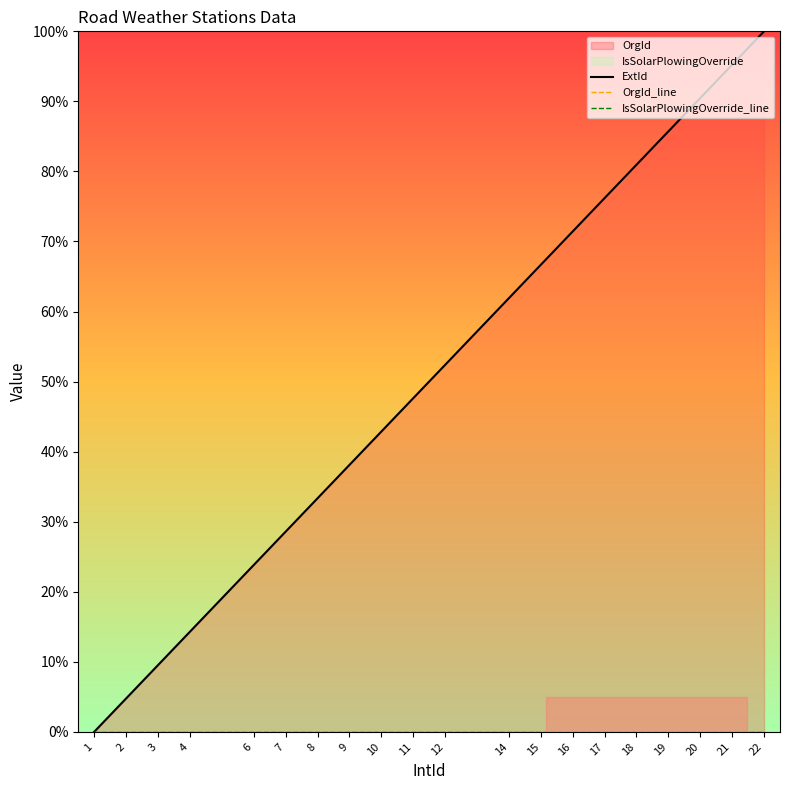

What is the difference between the ExtId values at 14 and 9?

23.8